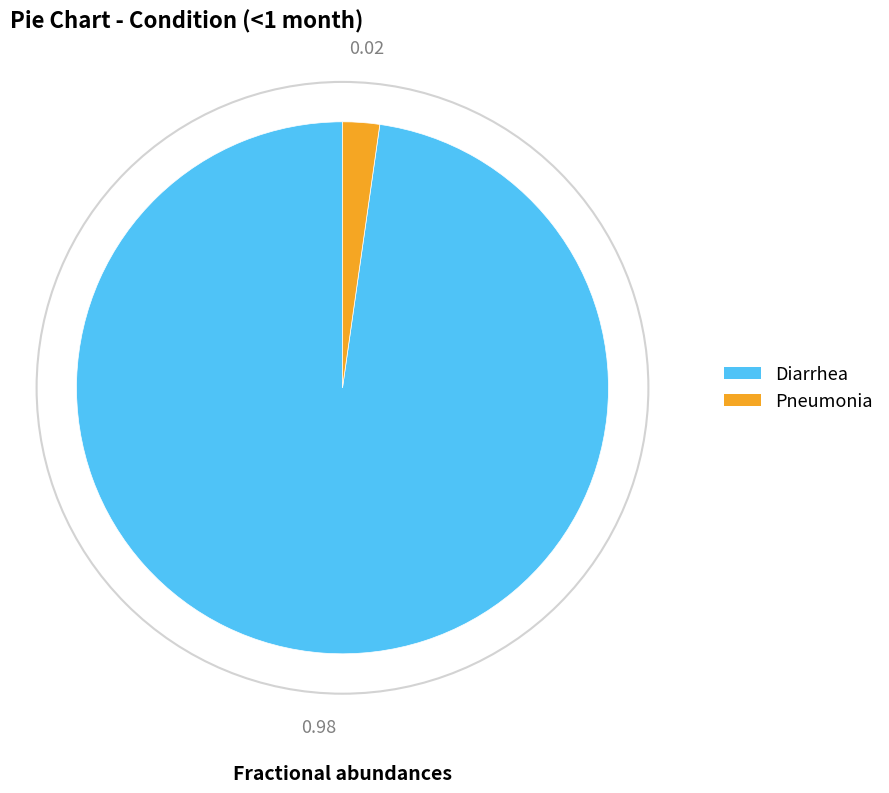

Is Diarrhea the majority of the pie?

Yes